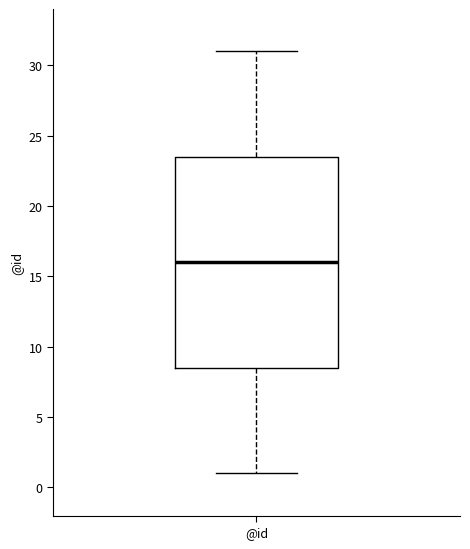

Read this box plot against the y-axis: the position of the median line, the range covered by the box, and the ends of both whiskers. The values are not printed on the chart, so give them approximately, as read against the axis.

median 16.0, box 8.5 to 23.5, whiskers 1.0 to 31.0